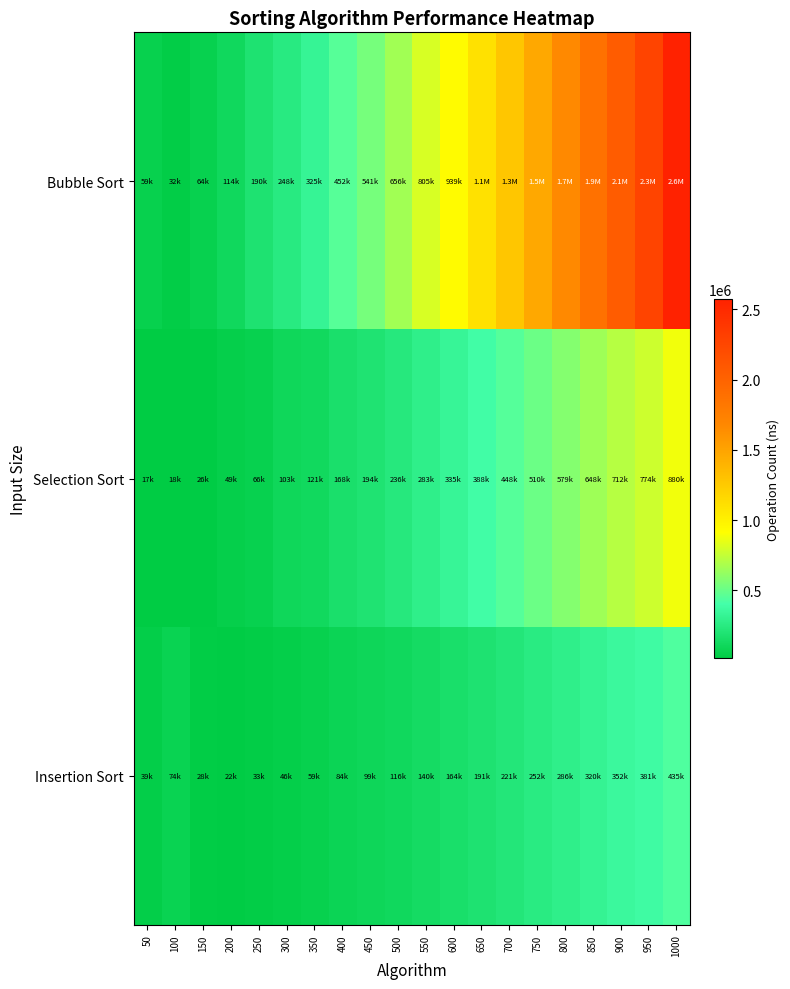

Which series changed the most between 300 and 650?

Bubble Sort